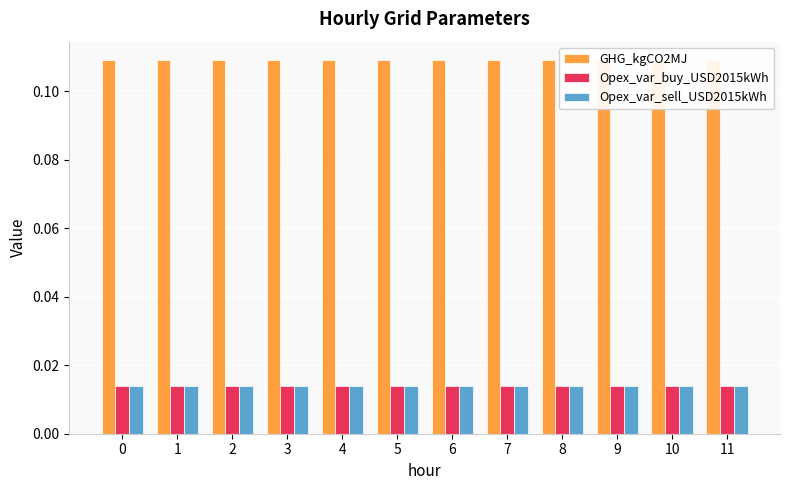

At 4, list the series in order from smallest to largest.

Opex_var_buy_USD2015kWh, Opex_var_sell_USD2015kWh, GHG_kgCO2MJ